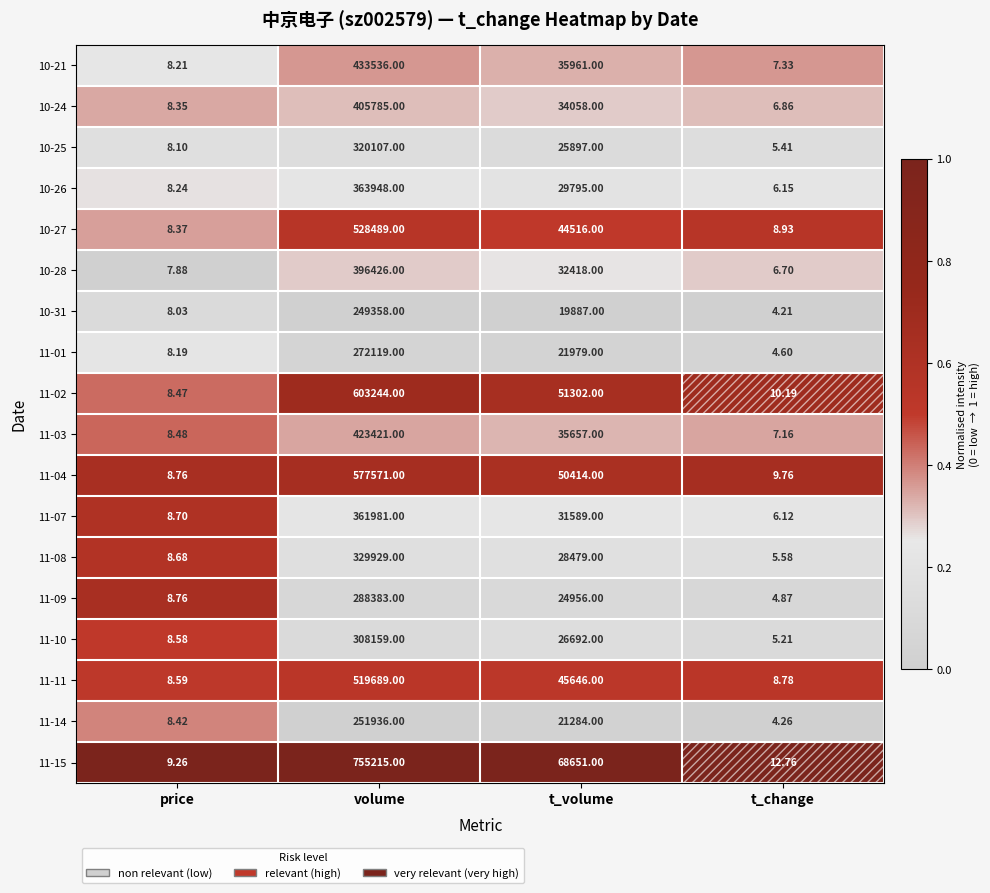

List the labels in order of 11-03 value, smallest first.

t_change, price, t_volume, volume